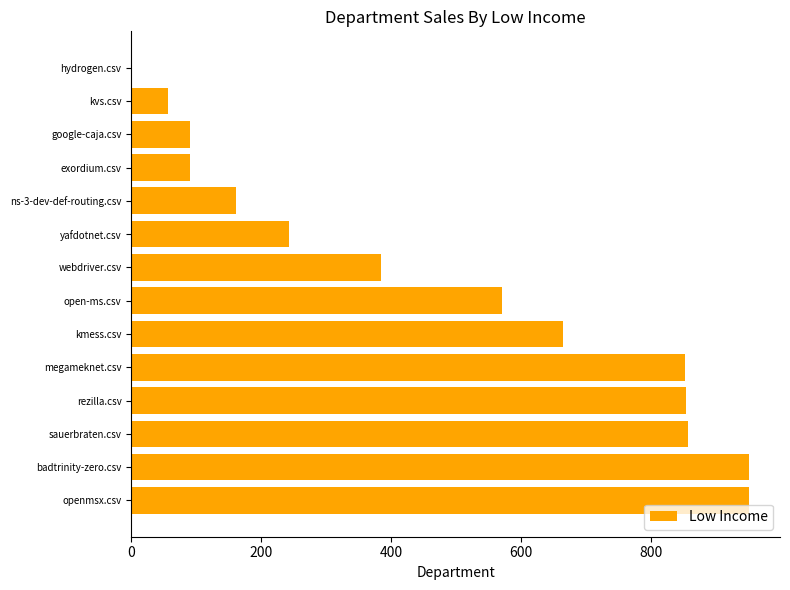

The chart shows a value of 430.4 at sauerbraten.csv. True or false?

False